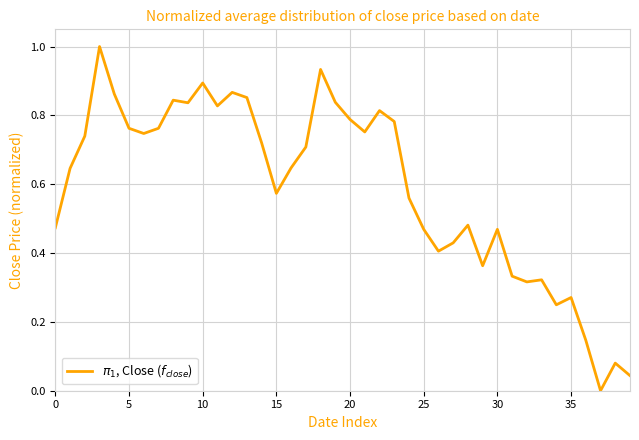

What is the maximum value shown in the chart?

1.0